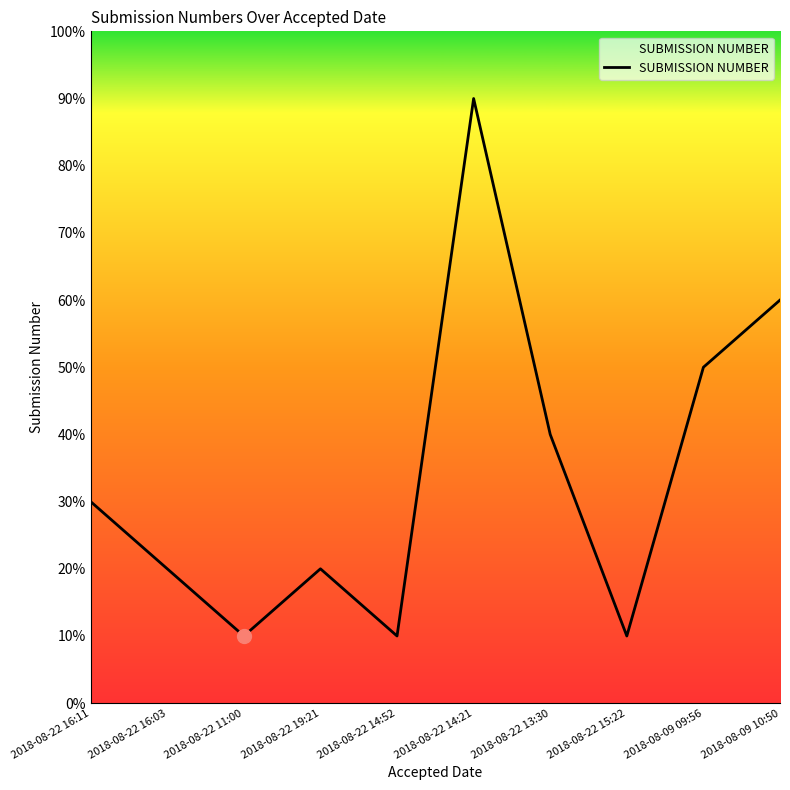

Is this an area chart (filled region under the line)?

Yes